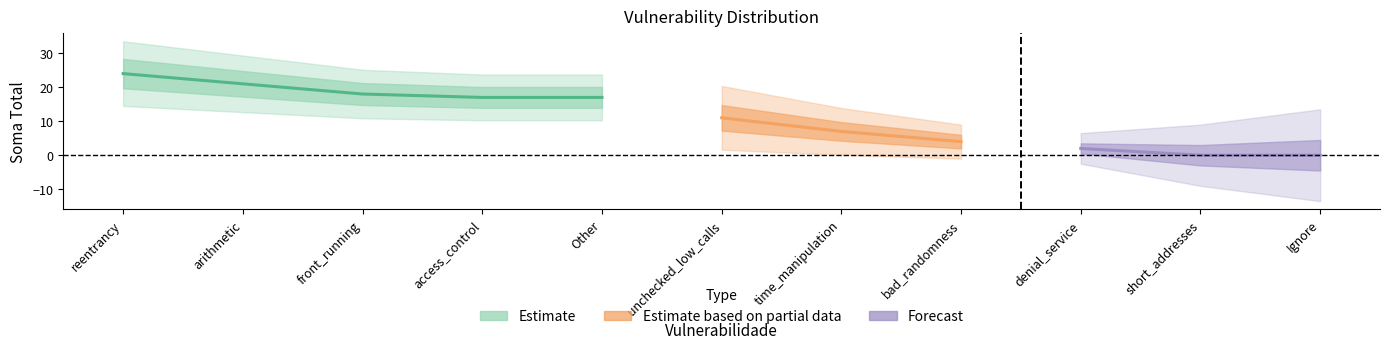

What is the ratio of the value at front_running to the value at access_control?

1.1